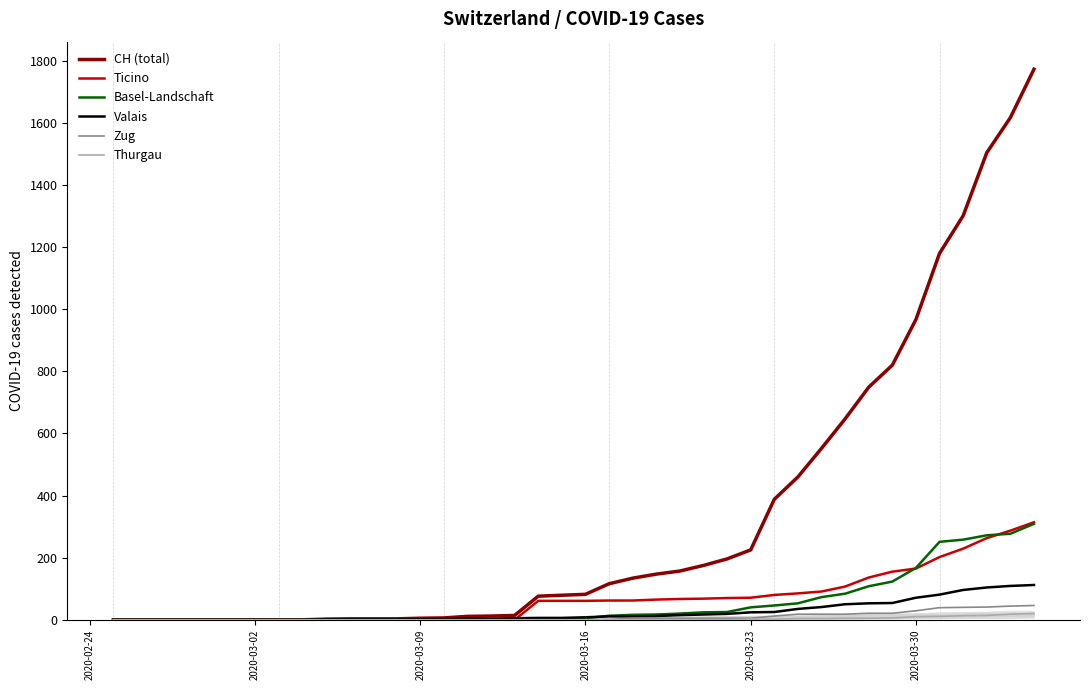

What is the maximum value for Ticino?

314